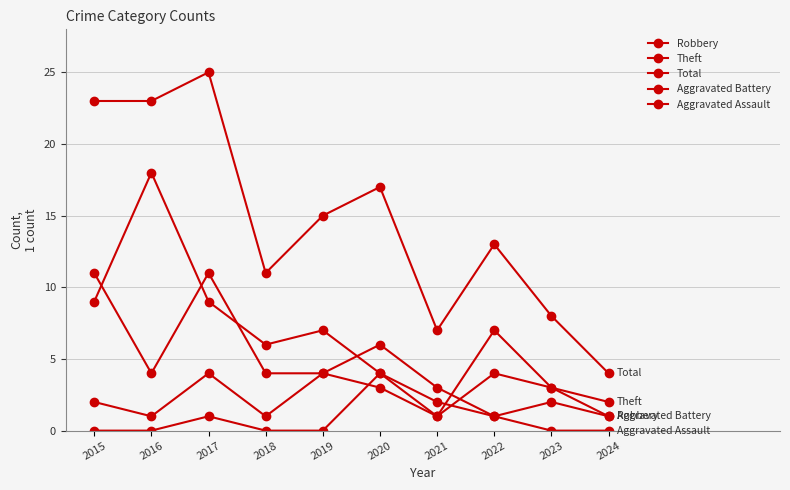

What is the maximum value for Total?

25